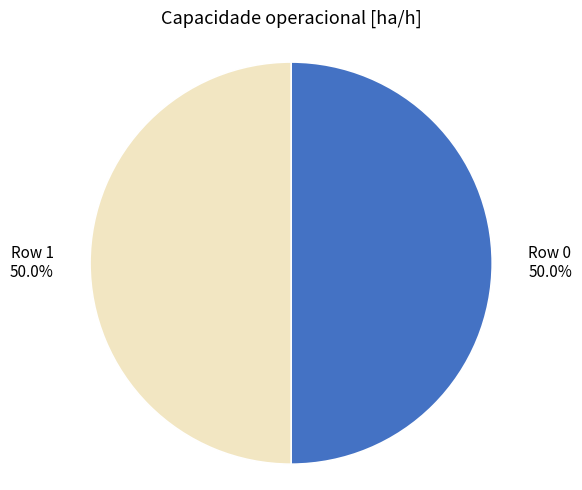

Count the number of slices in the pie.

2